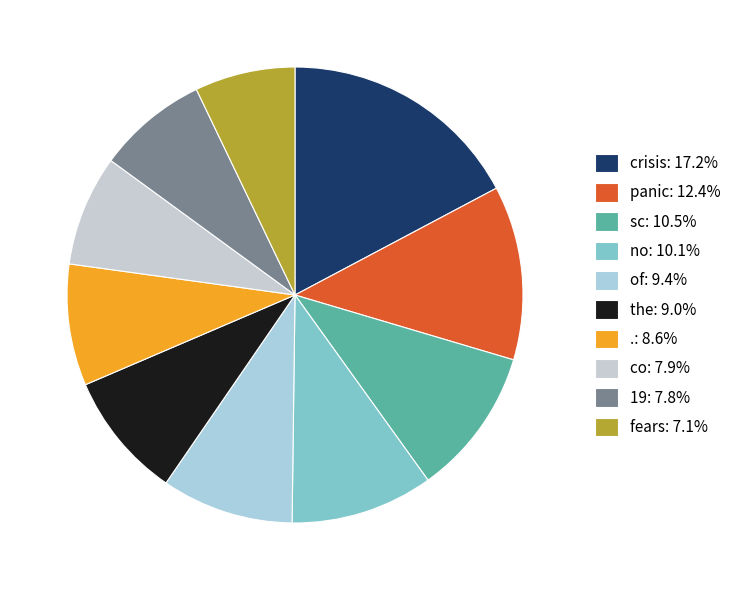

Which category has the biggest portion of the pie?

crisis